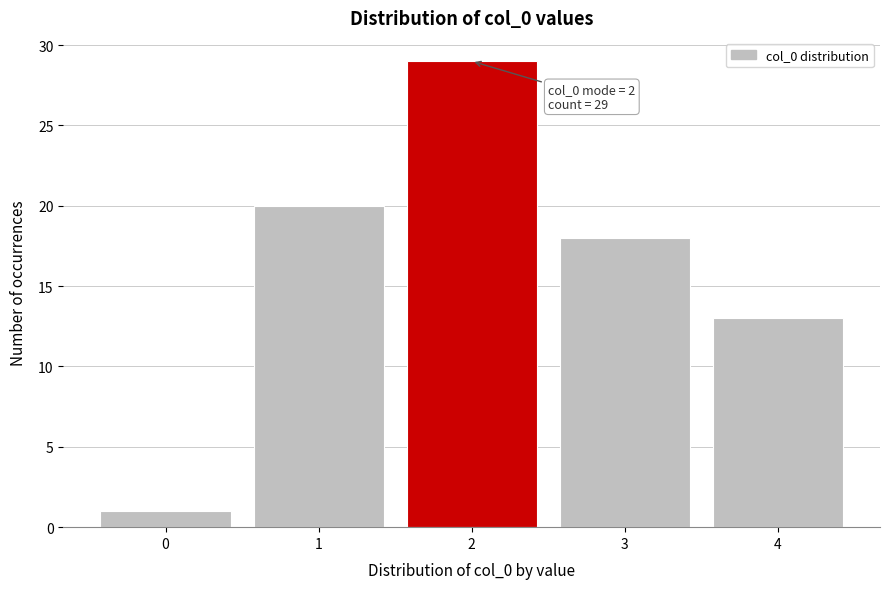

Which range on the x-axis has the tallest bar?

1.5 to 2.5